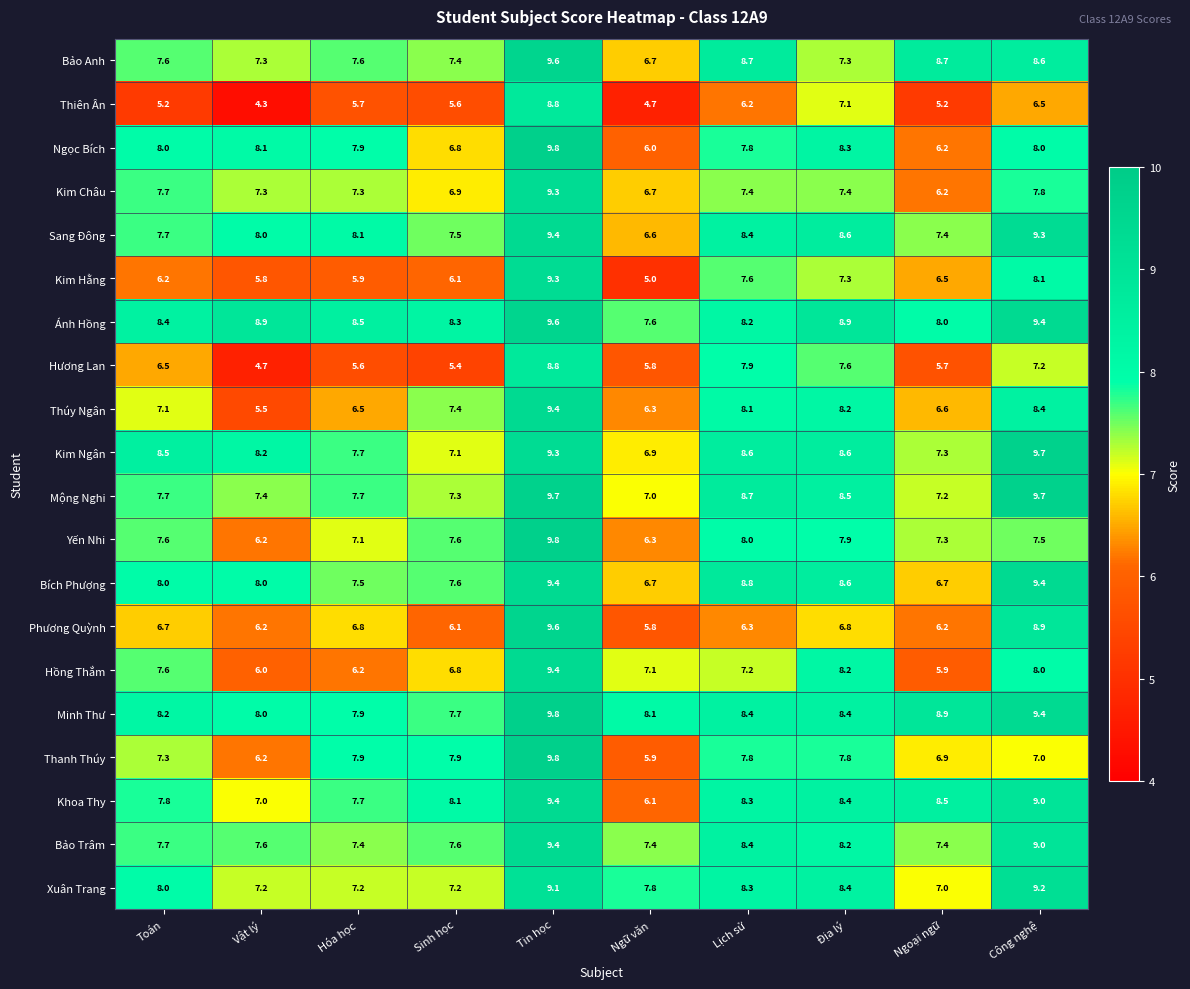

What is the difference between the maximum and minimum values in the Bích Phượng series?

2.7